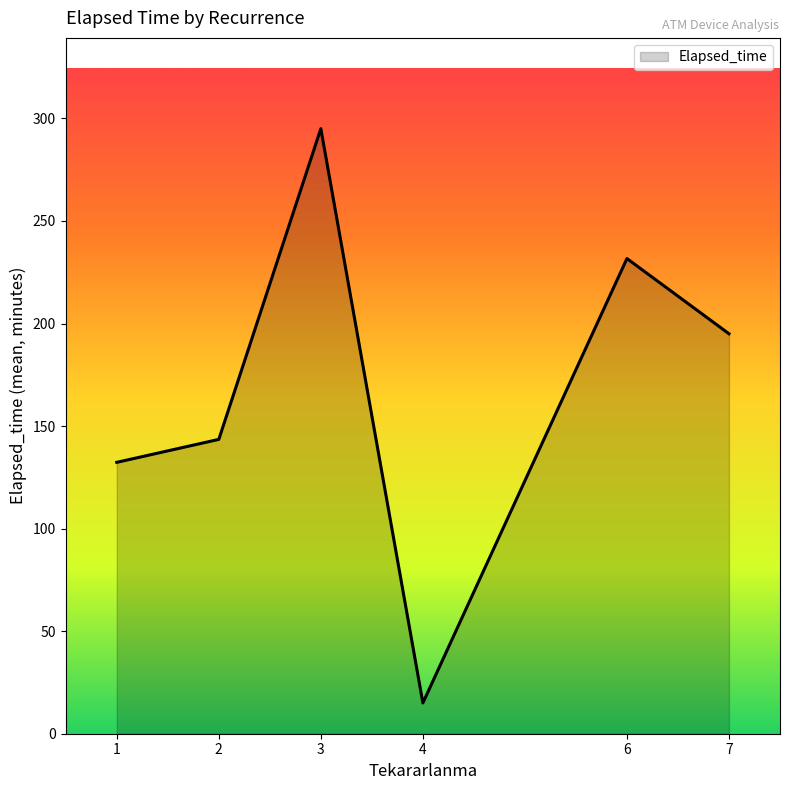

What is the sum of all values?

1012.5